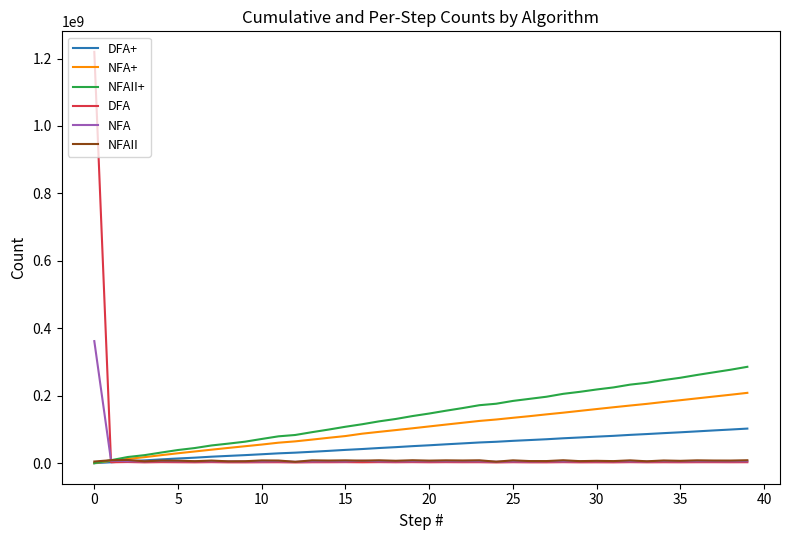

Rank the series by their maximum value, from highest to lowest.

DFA, NFA, NFAII+, NFA+, DFA+, NFAII